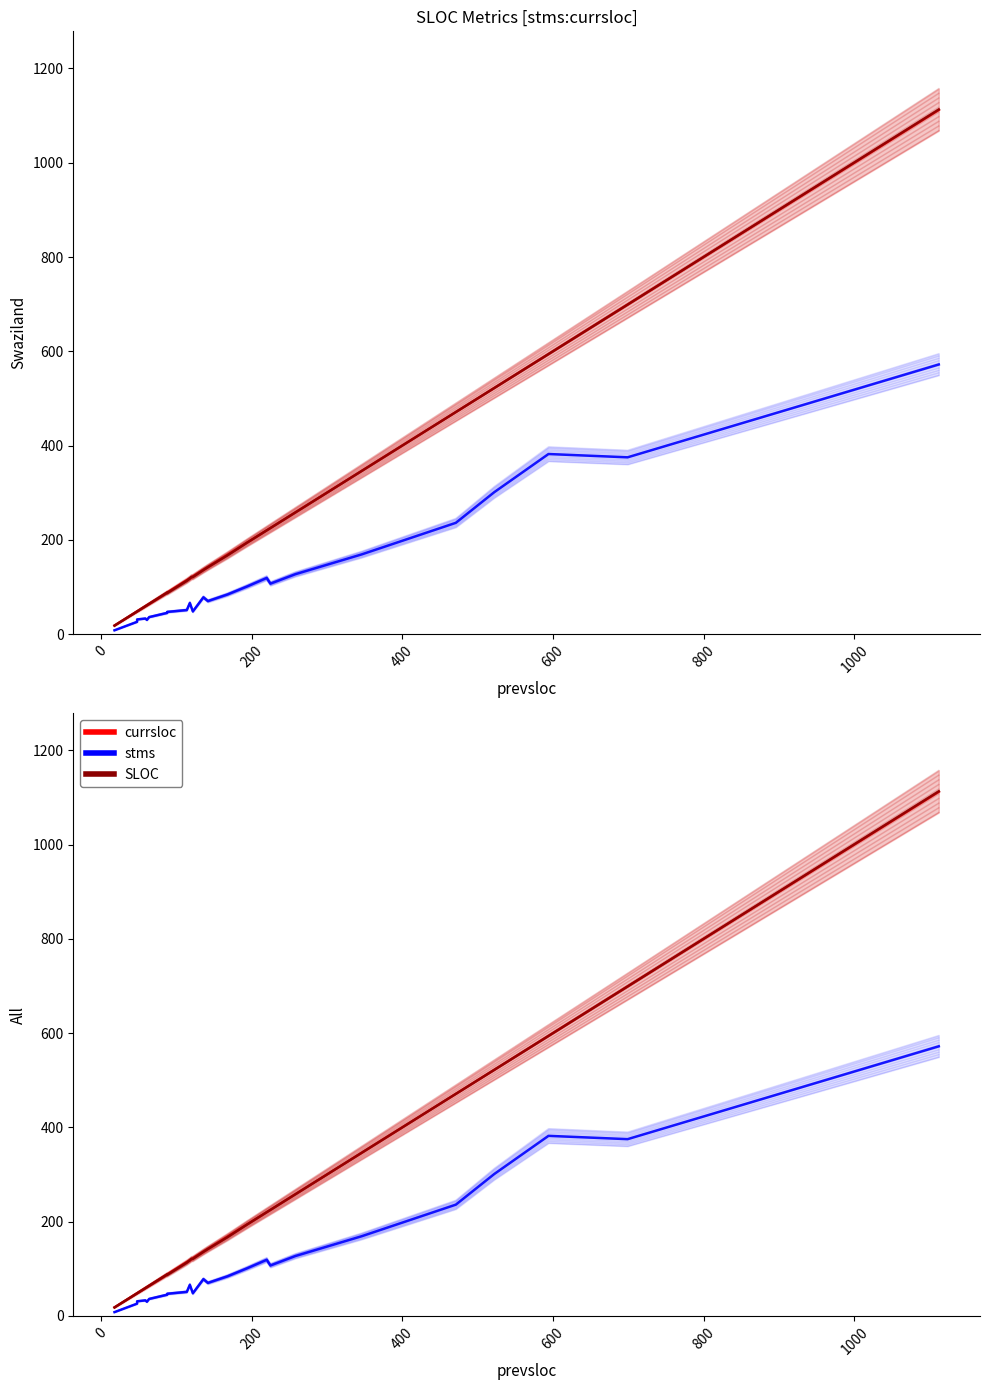

What is the average value of the SLOC series?

234